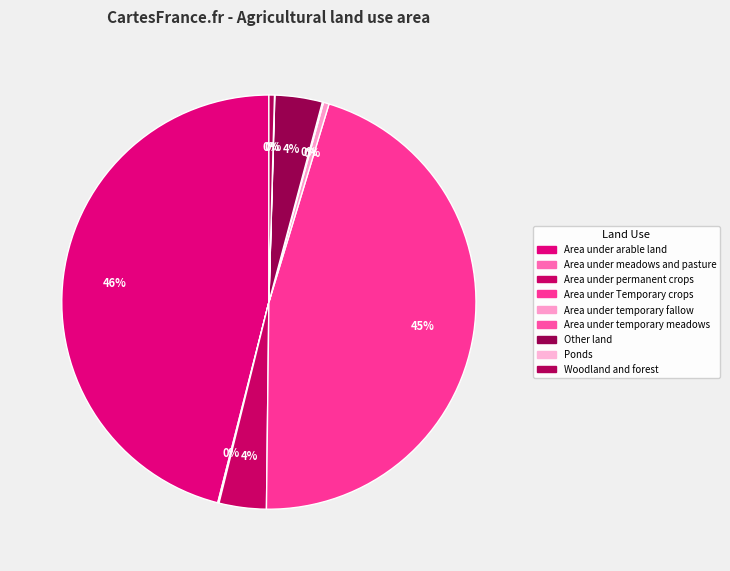

Count the number of slices in the pie.

9